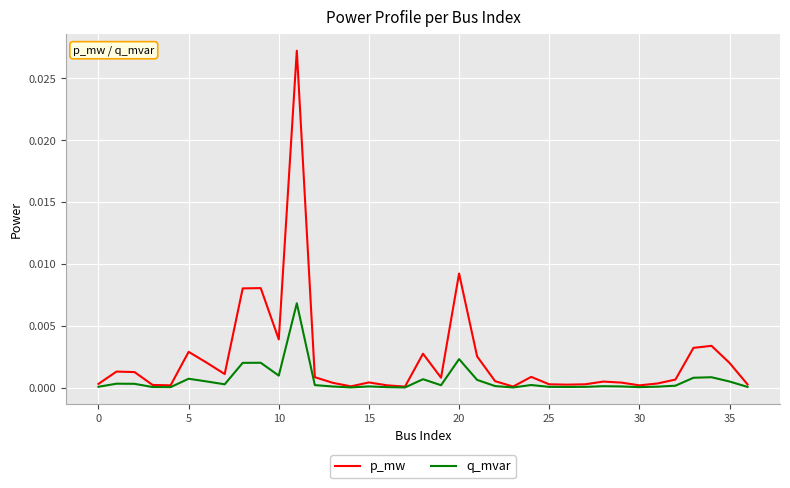

Which series has the largest total across all categories?

p_mw